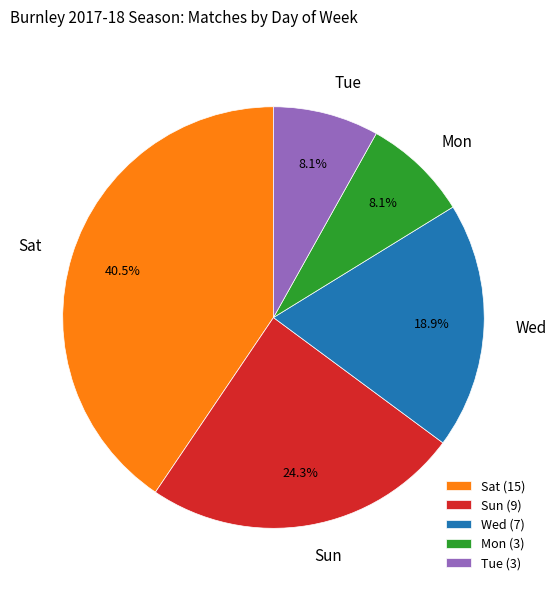

Between Sun and Tue, which is larger?

Sun